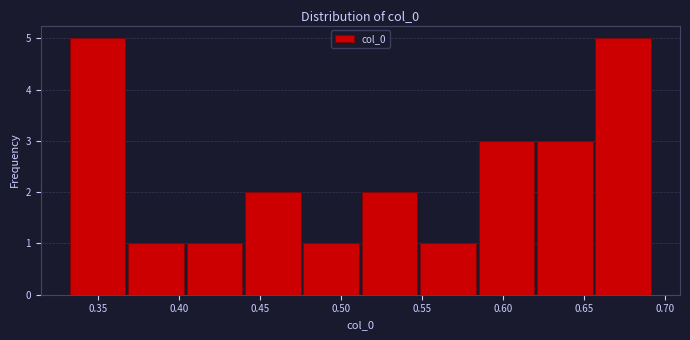

Reading left to right, transcribe this chart: for each bar, give the range it covers on the x-axis and its height. Neither the bar edges nor the heights are printed on the chart, so give them approximately, as read against the axes.

0.330 to 0.370: 5
0.370 to 0.405: 1
0.405 to 0.440: 1
0.440 to 0.475: 2
0.475 to 0.510: 1
0.510 to 0.550: 2
0.550 to 0.585: 1
0.585 to 0.620: 3
0.620 to 0.655: 3
0.655 to 0.690: 5